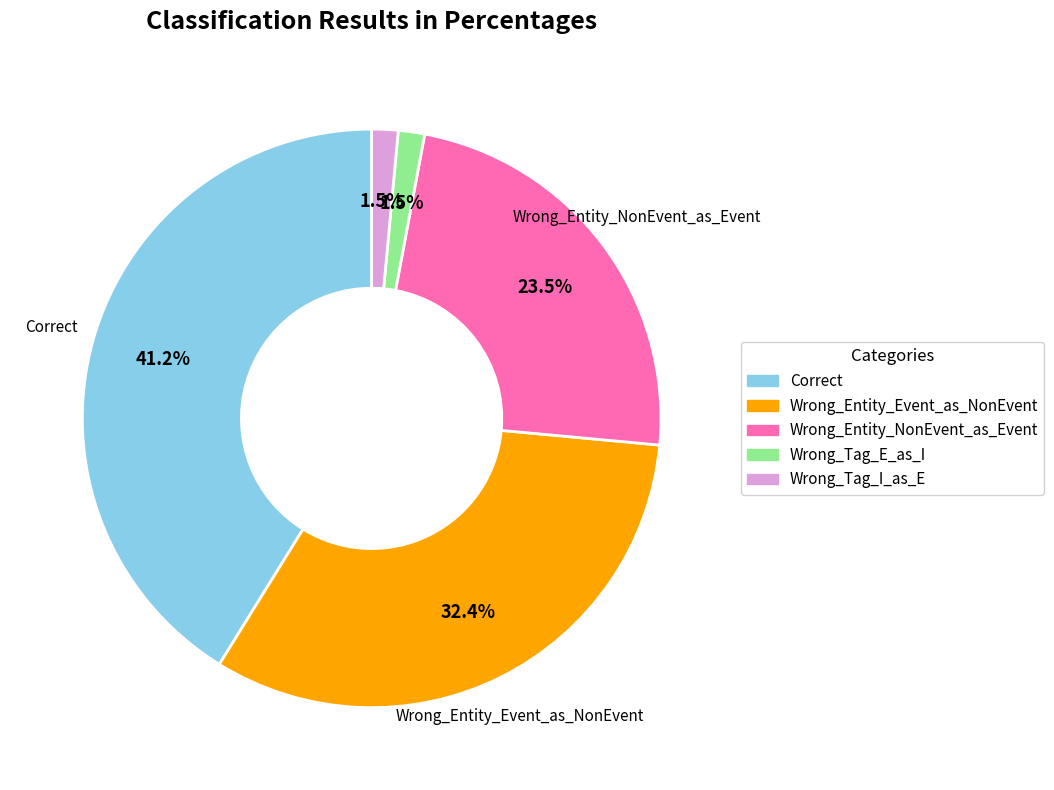

Between Wrong_Tag_I_as_E and Correct, which is larger?

Correct